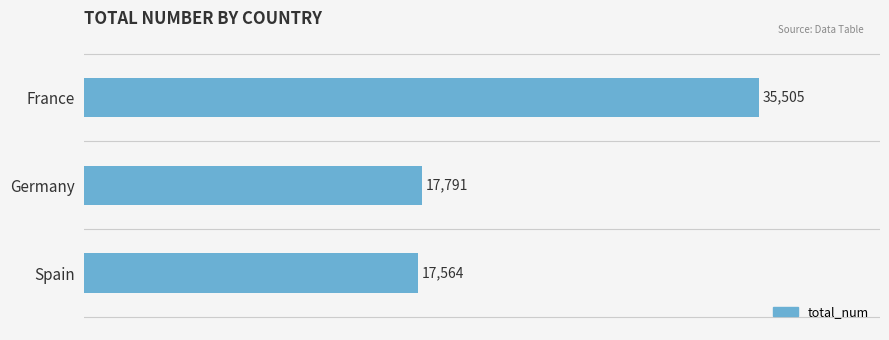

Reading top to bottom, transcribe all the data shown in this chart.

35505	17791	17564